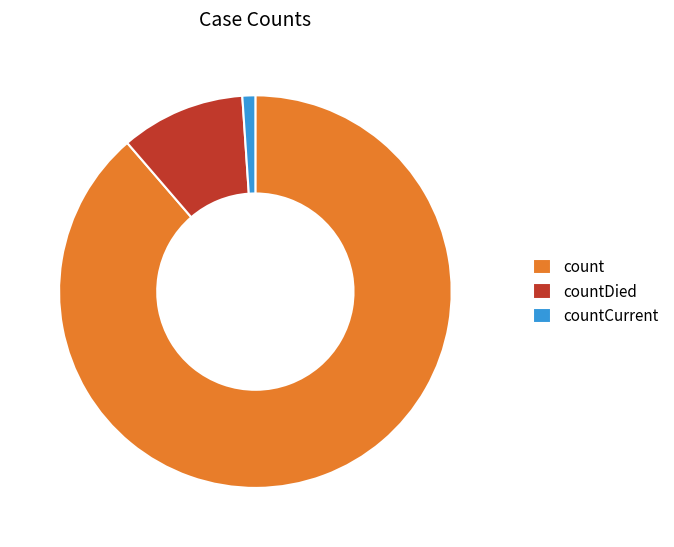

Rank the categories by value from highest to lowest.

count, countDied, countCurrent